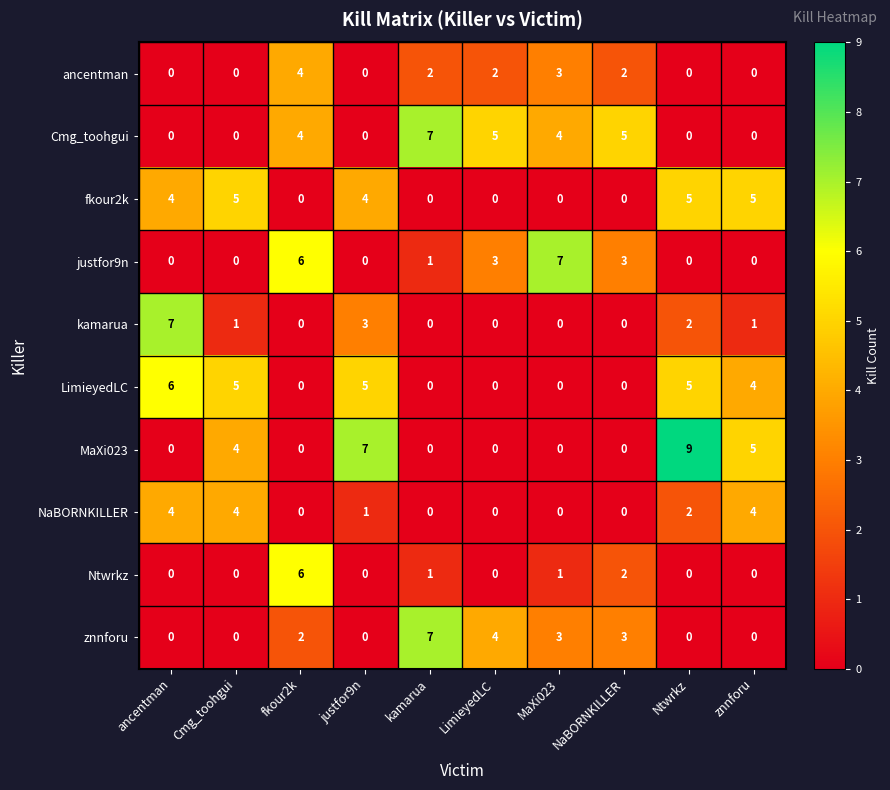

What is the sum of the justfor9n values at MaXi023 and justfor9n?

7